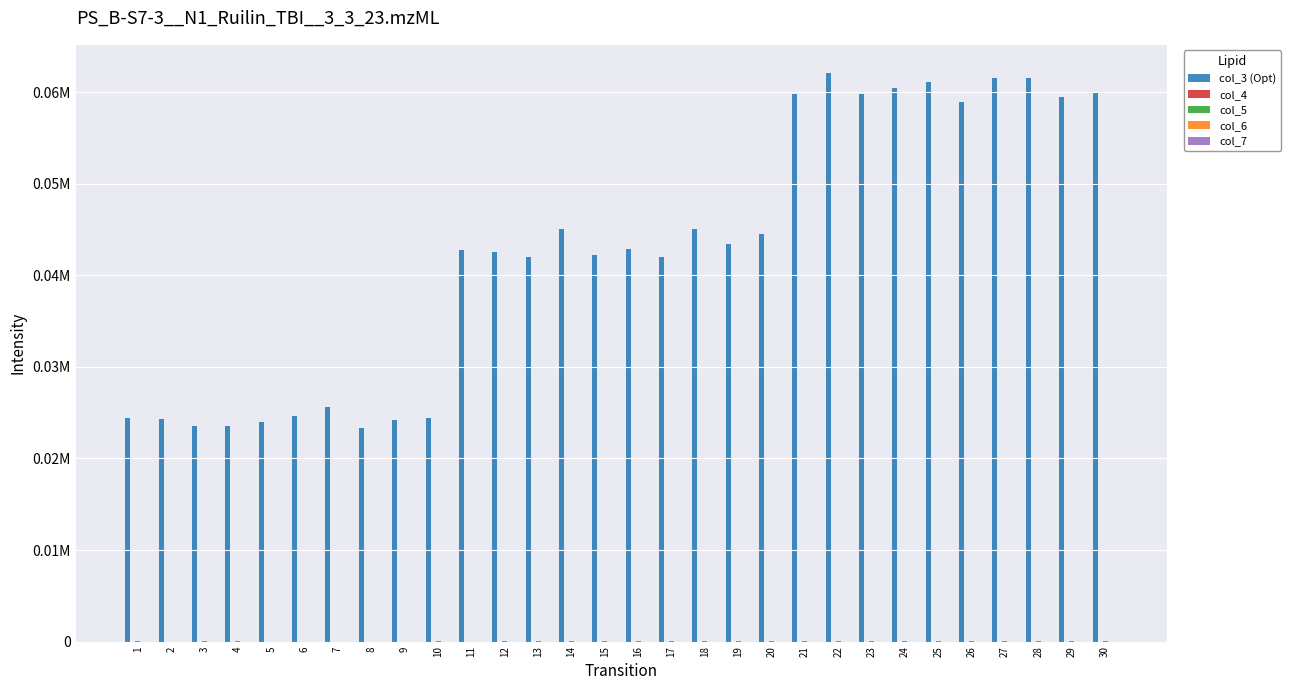

Are the bars horizontal?

No